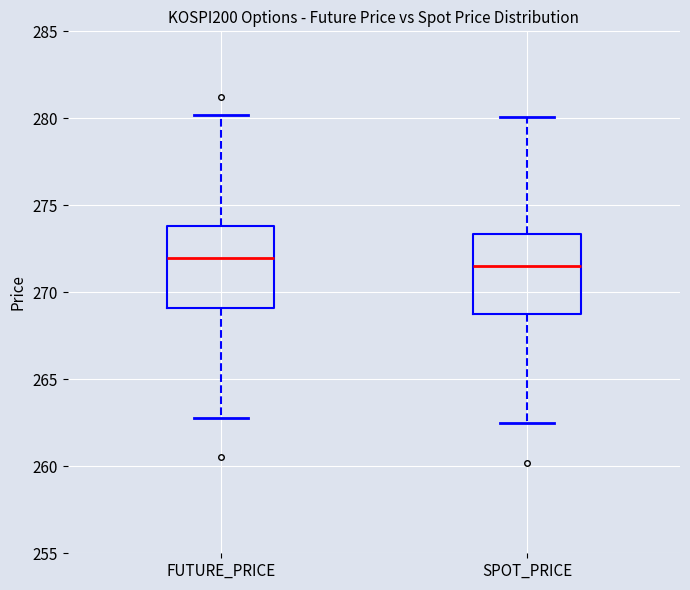

Where does the lower whisker of the box for SPOT_PRICE end on the y-axis? The values are not printed on the chart, so give them approximately, as read against the axis.

262.5